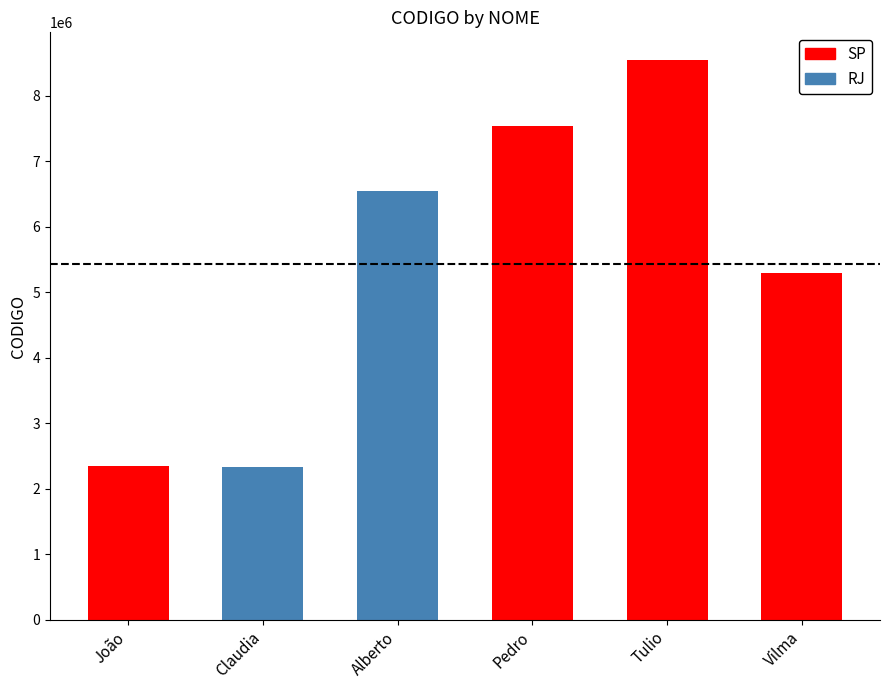

What value does the data have at Alberto?

6543445